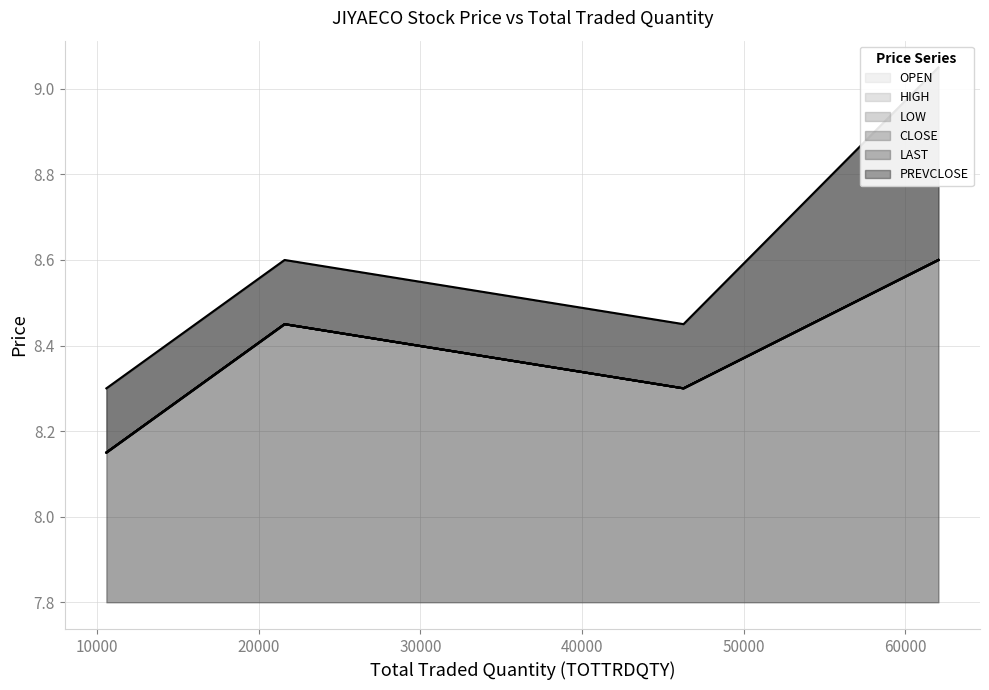

Rank the series by their maximum value, from lowest to highest.

OPEN, HIGH, LOW, CLOSE, LAST, PREVCLOSE